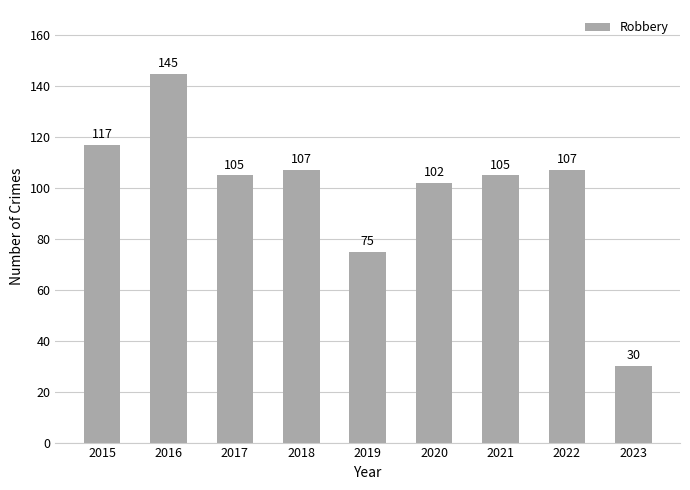

What is the change in value from 2015 to 2019?

-42